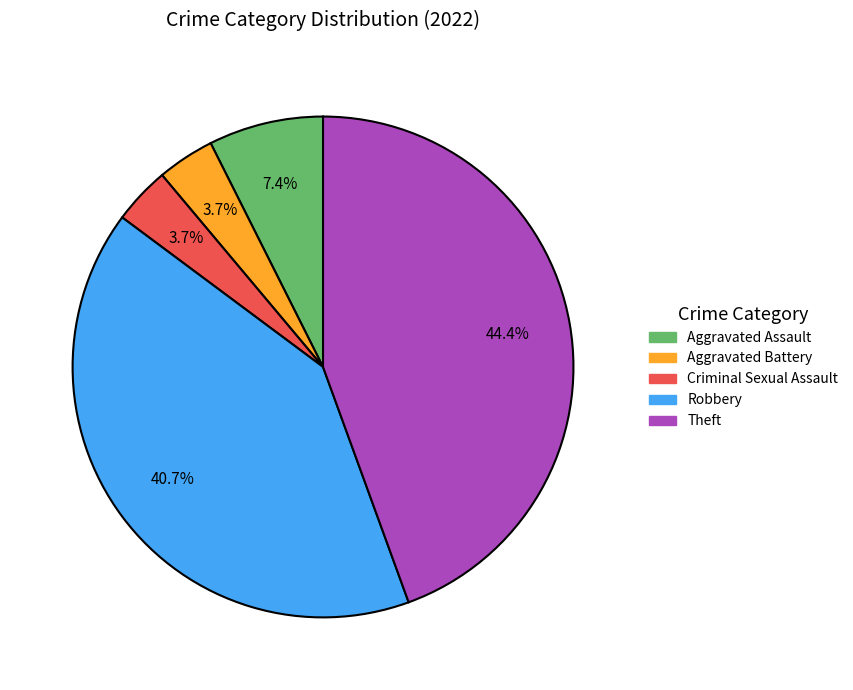

Is it true that Aggravated Battery is 4% of the pie?

True